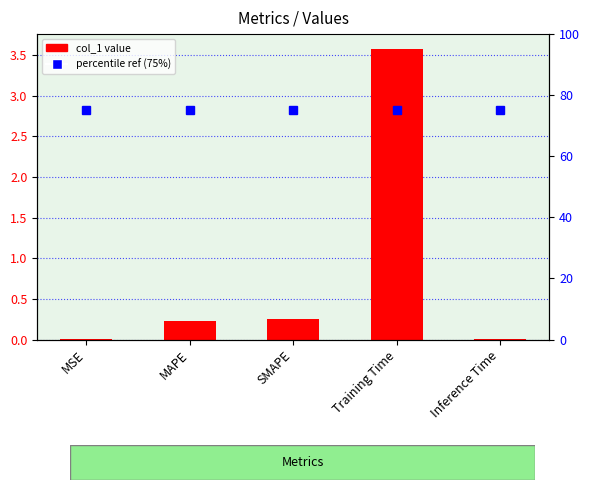

Which has a higher value, SMAPE or Inference Time?

SMAPE